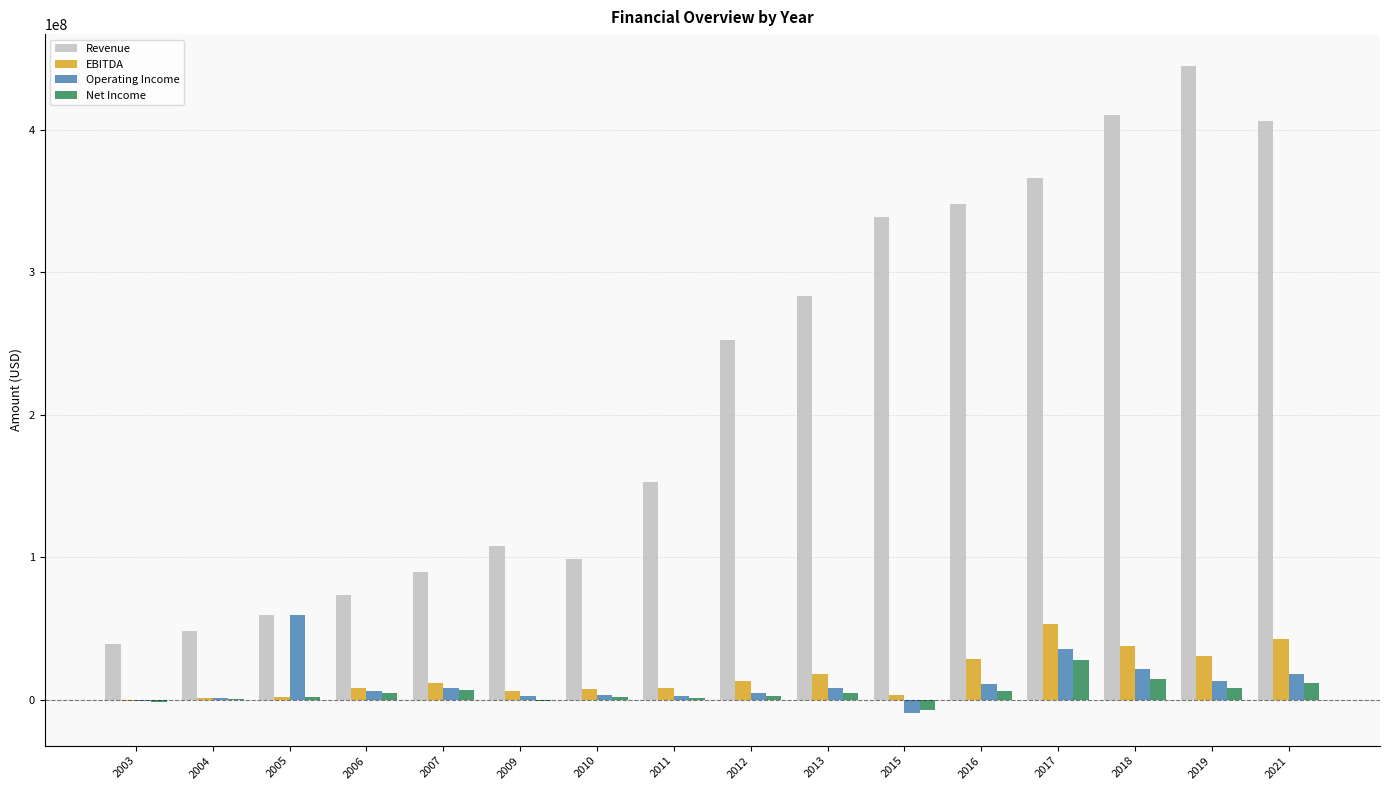

What is the total value across all series at 2003?

34598000